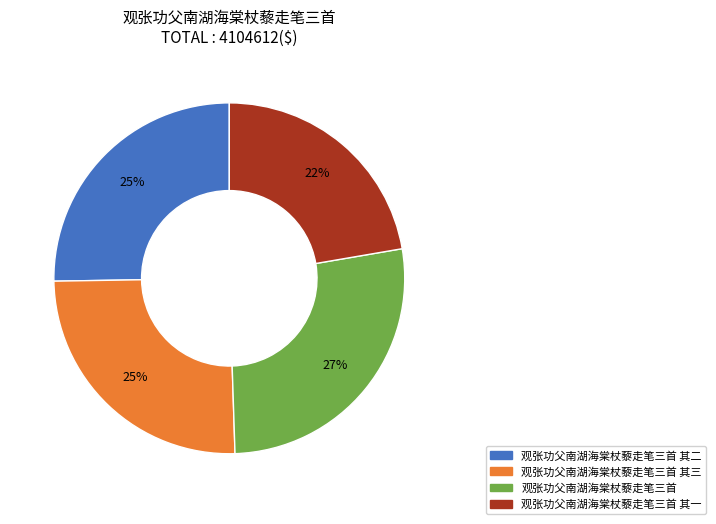

To the nearest percent, what is the average slice percentage?

25%